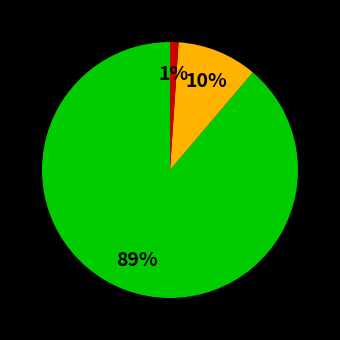

To the nearest percent, what is the average slice percentage?

33%